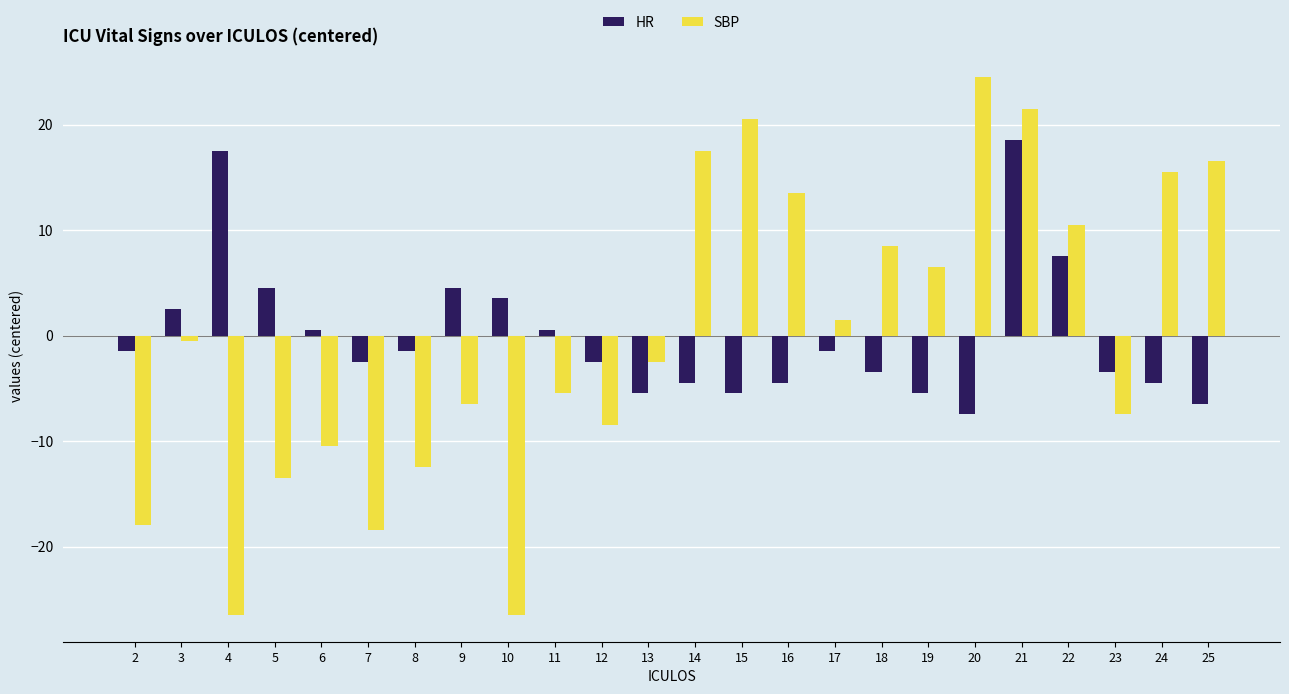

List the series in order of their peak value, lowest first.

HR, SBP